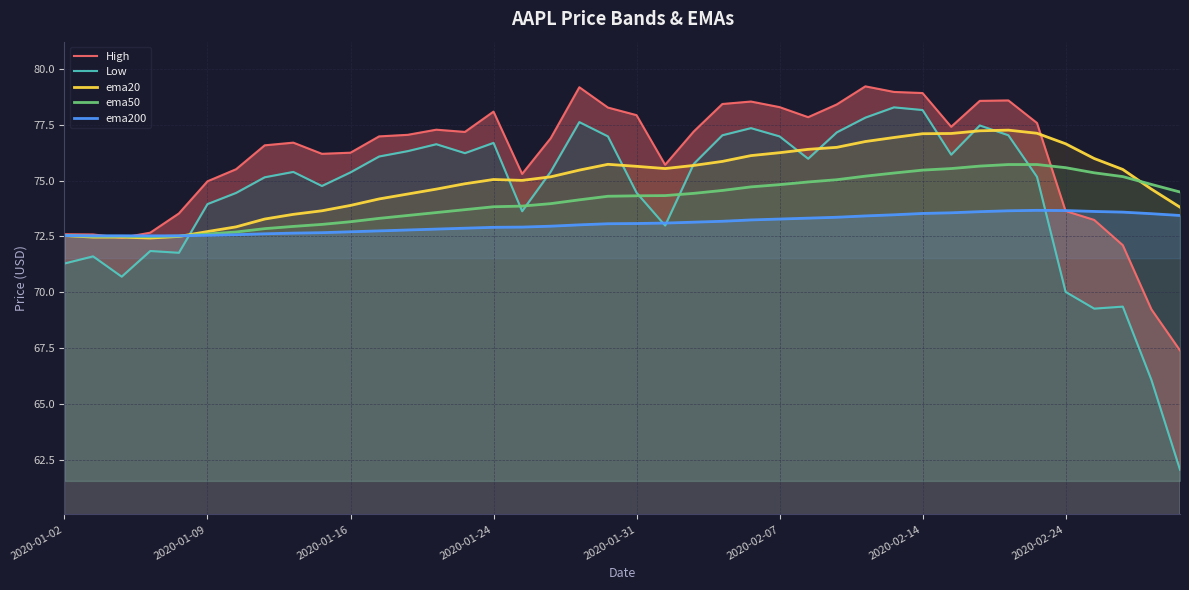

The value of ema50 at 37 is 130.3. True or false?

False